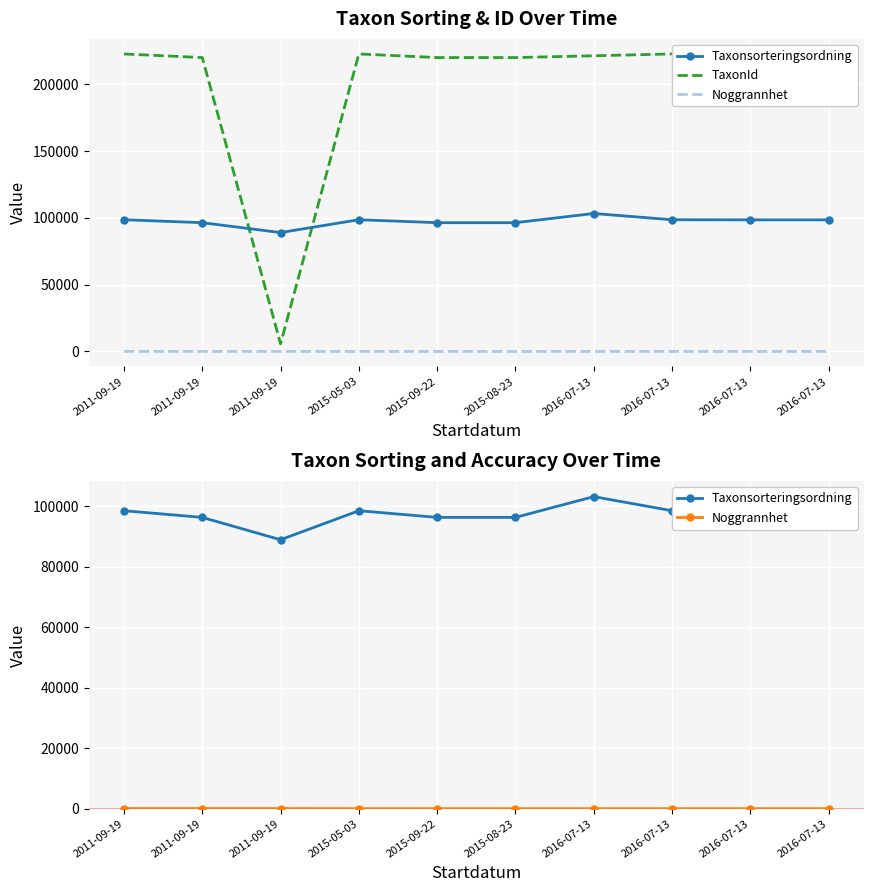

The value of Noggrannhet at 2011-09-19 is 72. True or false?

False